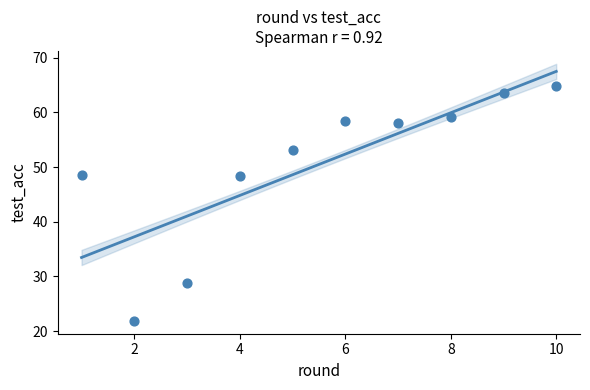

What is the range of Y values (max minus min)?

43.0